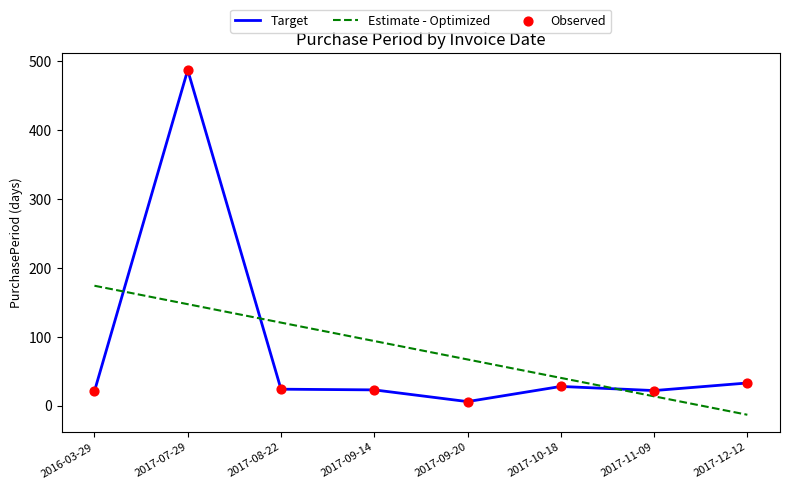

Which series has the widest spread of values?

Target